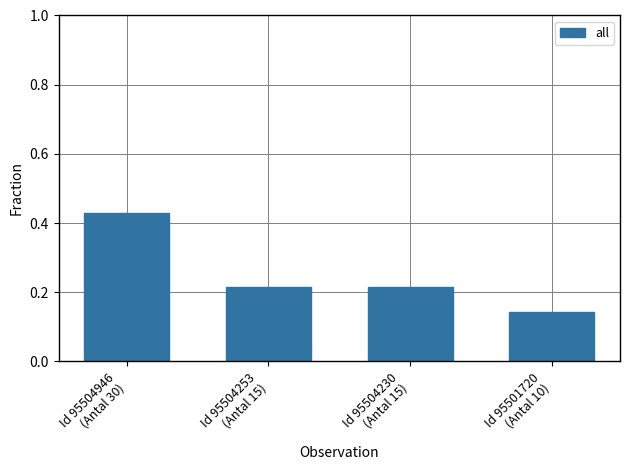

What is the sum of all values?

1.0